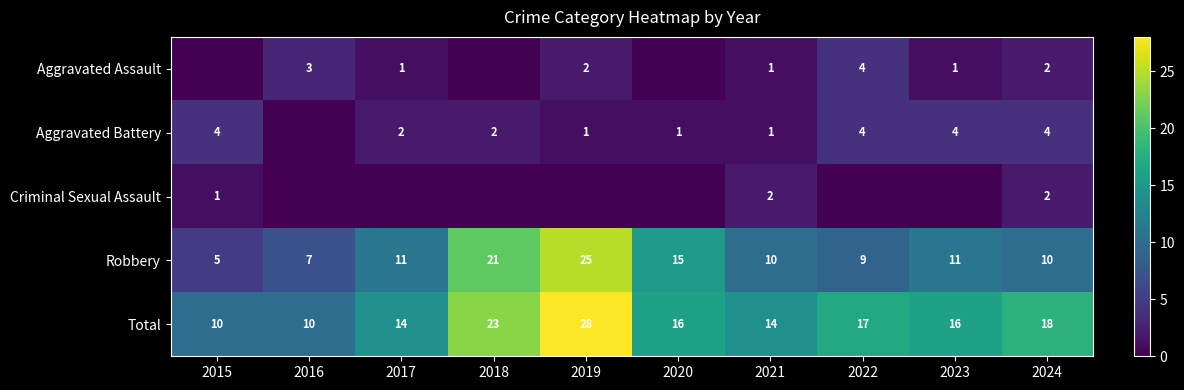

Is the value of Total at 2023 greater than the value of Aggravated Battery at 2019?

Yes